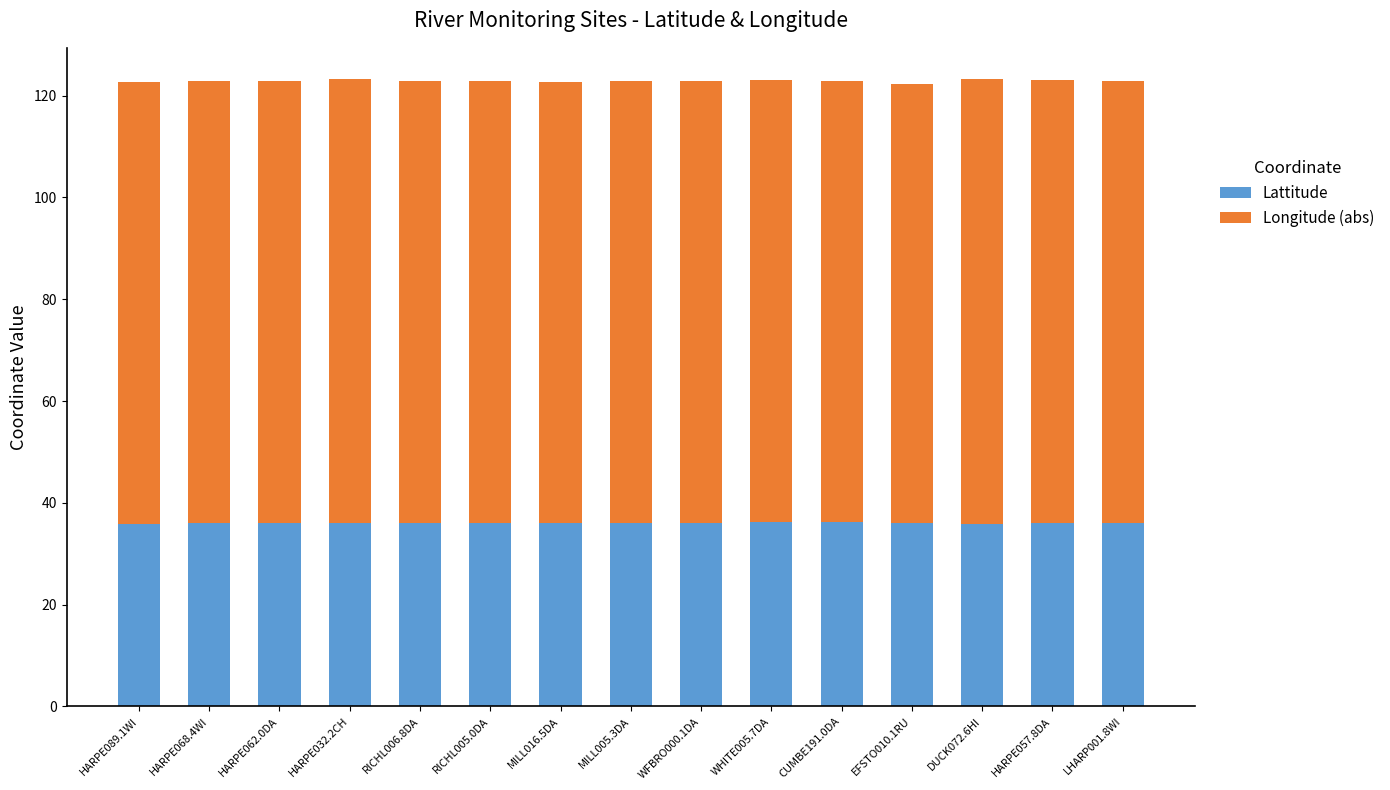

What is the lowest value of the Lattitude series?

35.8